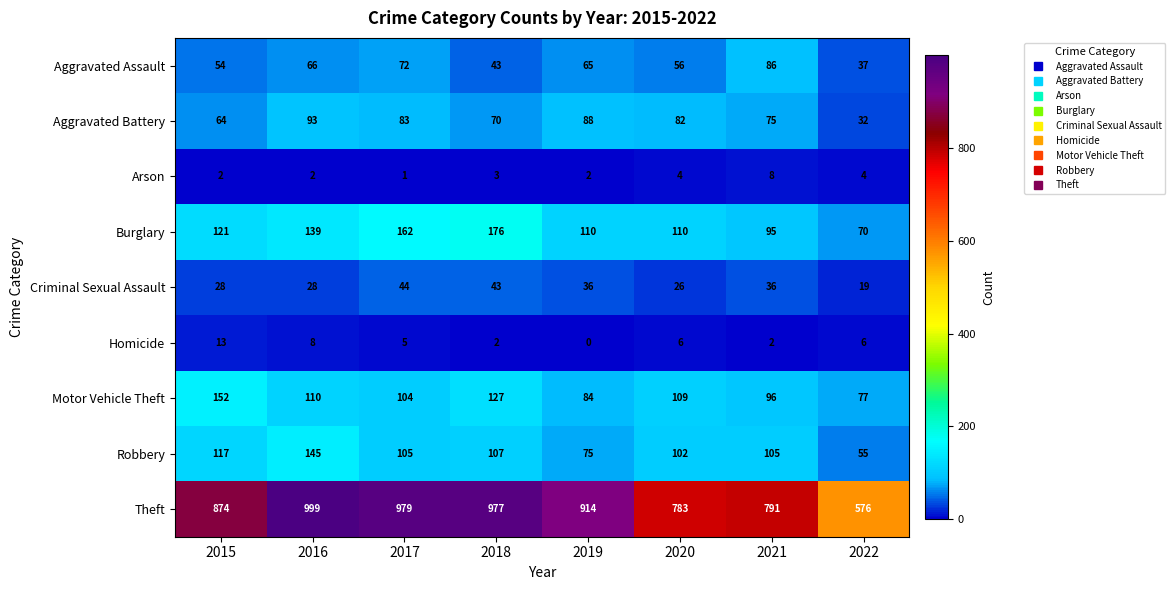

At 2020, list the series in order from largest to smallest.

Theft, Burglary, Motor Vehicle Theft, Robbery, Aggravated Battery, Aggravated Assault, Criminal Sexual Assault, Homicide, Arson